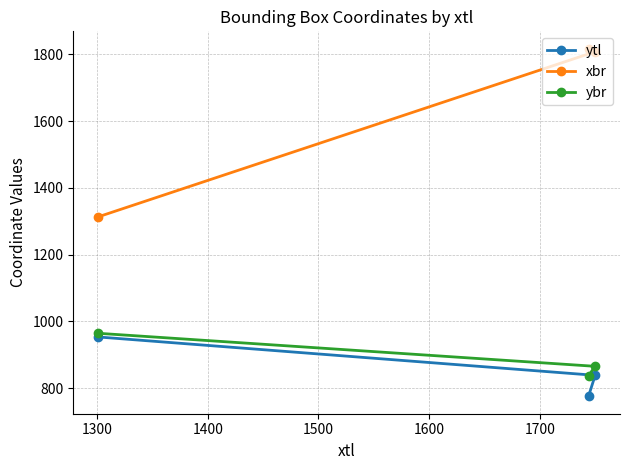

What is the maximum value shown in the chart?

1817